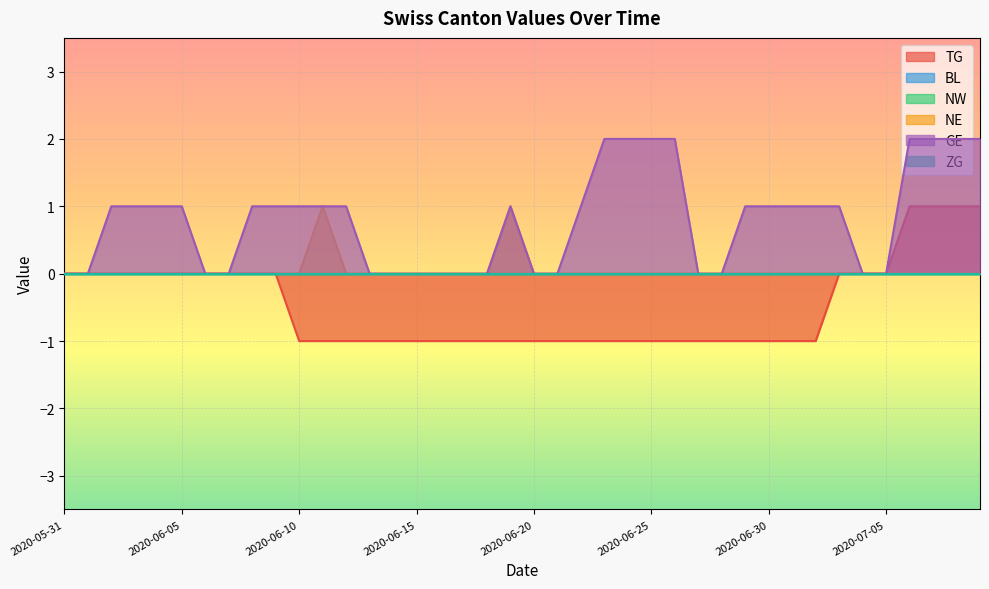

What is the highest value of the TG series?

1